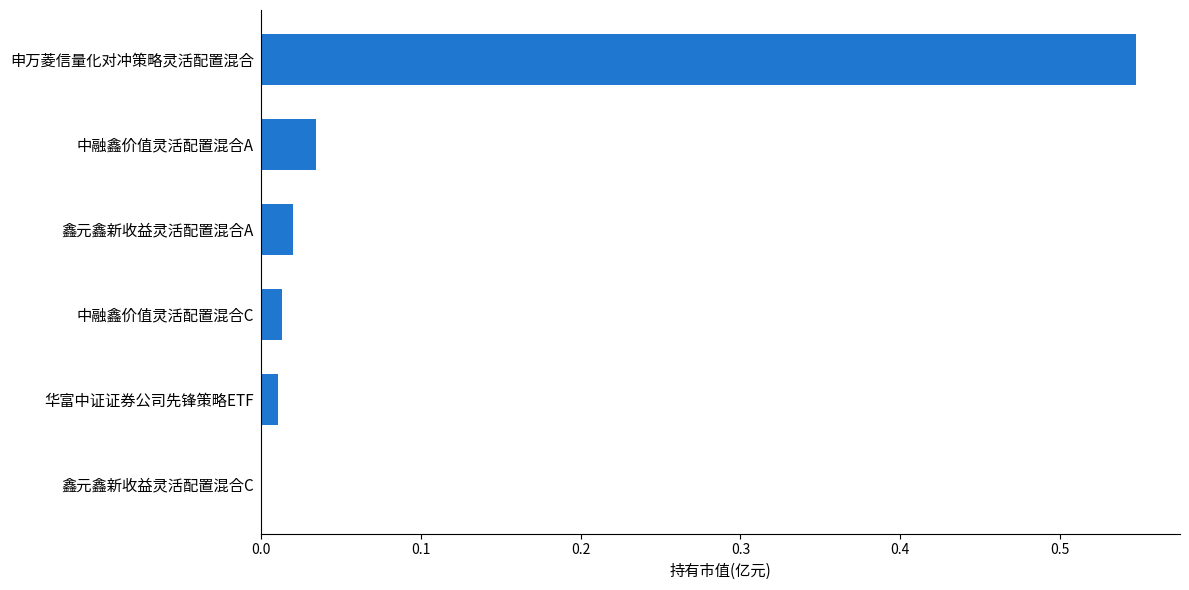

What is the sum of all values?

0.6